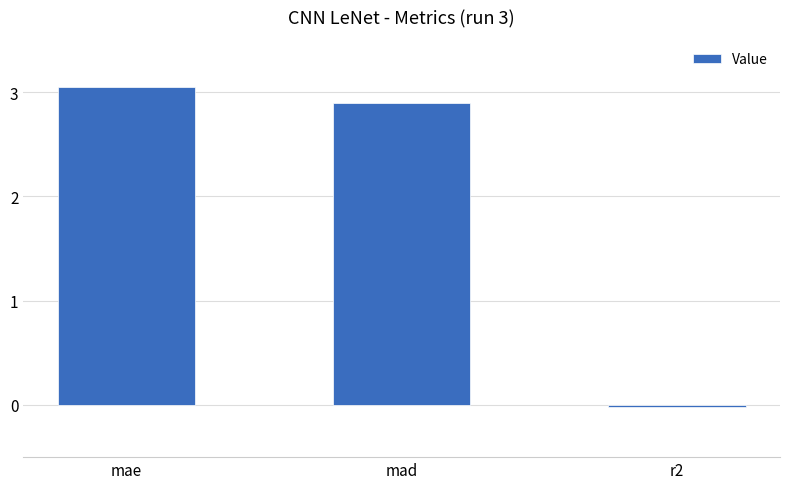

List the labels in order of value, smallest first.

r2, mad, mae